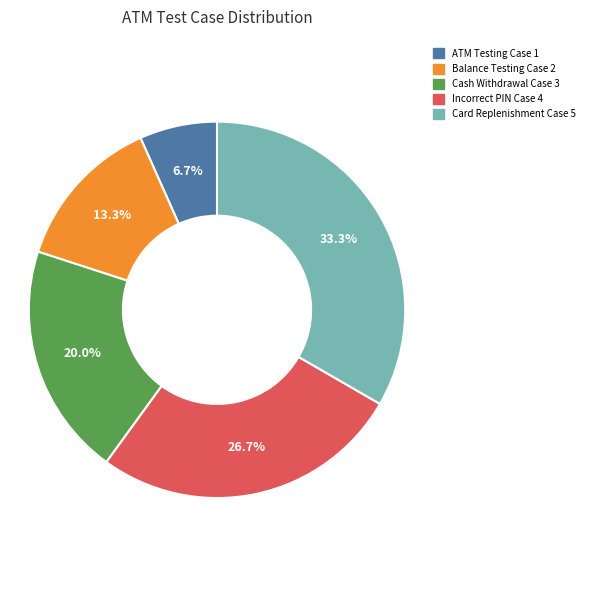

Does Incorrect PIN Case 4 represent more than half of the total?

No